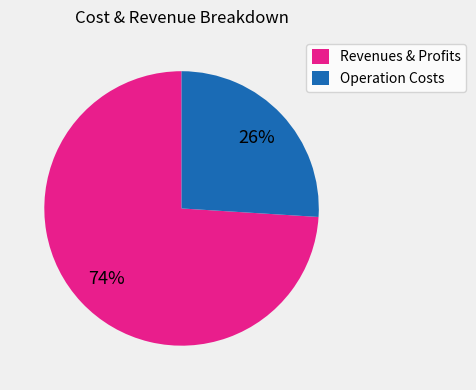

True or false: Revenues & Profits accounts for 89% of the total.

False